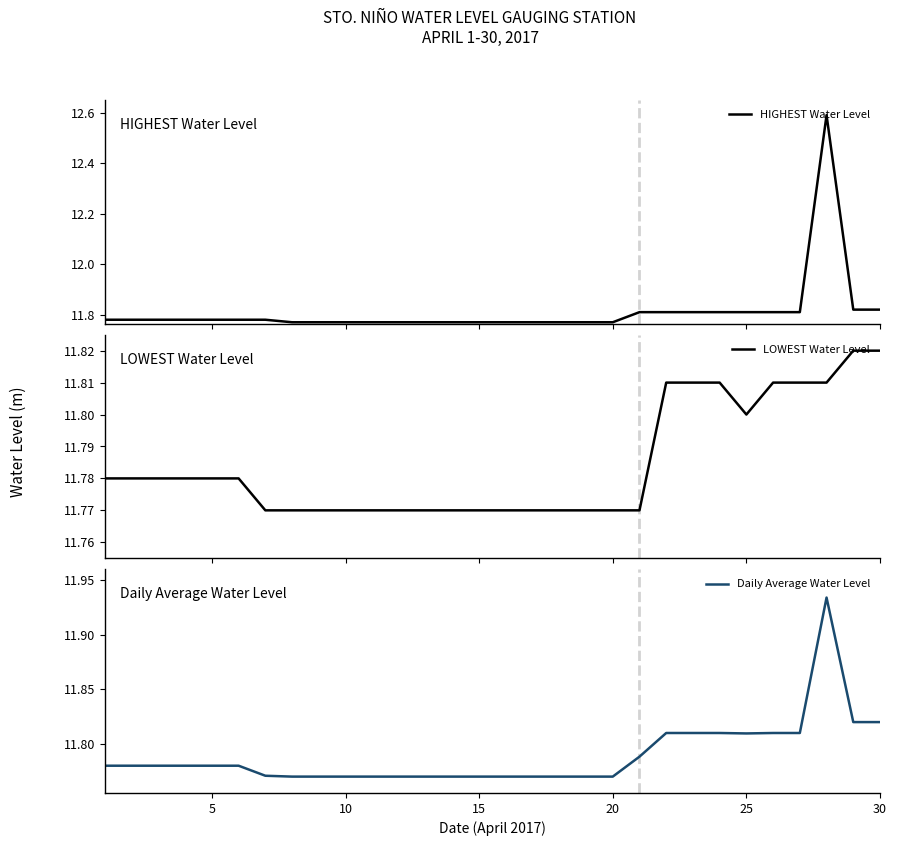

Rank the series by their maximum value, from highest to lowest.

HIGHEST Water Level, Daily Average Water Level, LOWEST Water Level